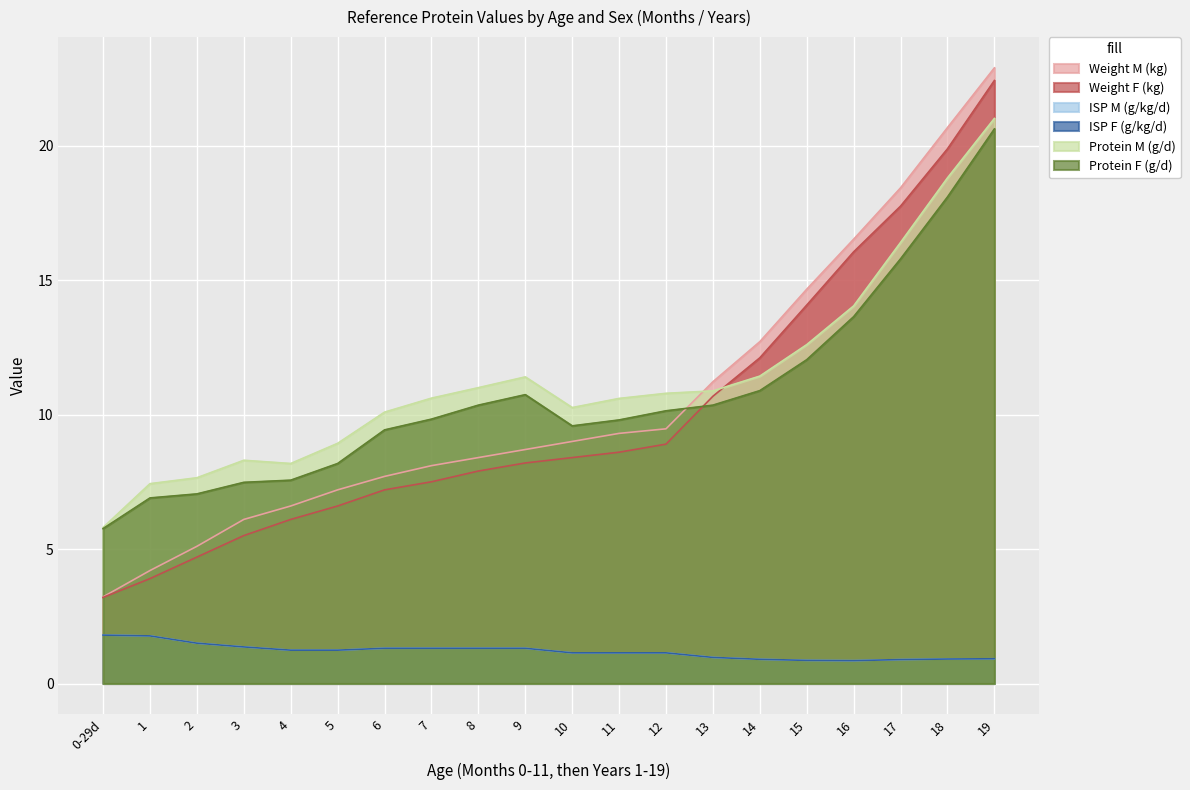

True or false: ISP F (g/kg/d) and Weight F (kg) intersect in this chart.

False